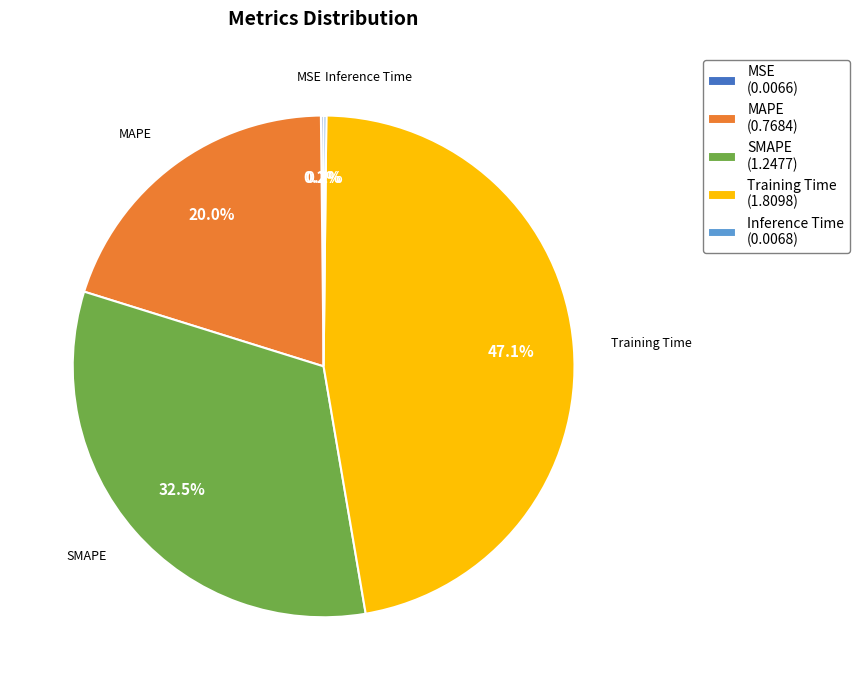

Which has a higher value, SMAPE (1.2477) or MAPE (0.7684)?

SMAPE (1.2477)